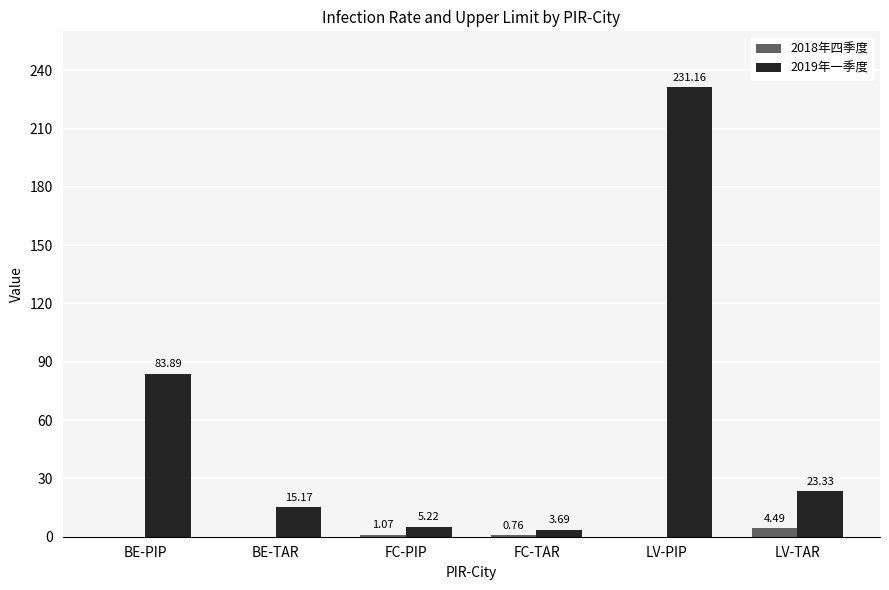

Between BE-PIP and FC-PIP, which series saw the biggest shift?

2019年一季度